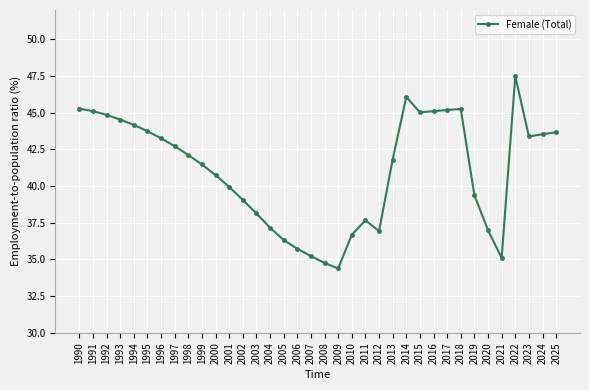

The chart shows a value of 78.8 at 1991. True or false?

False